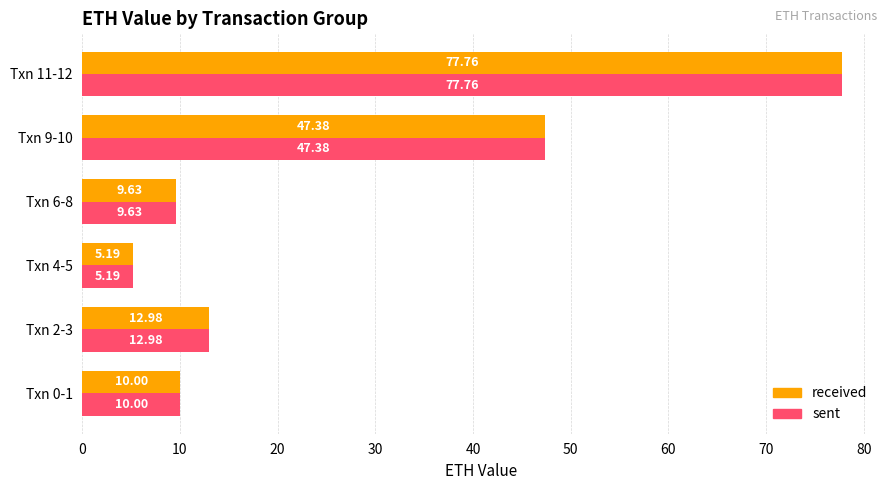

At which category is the sum across all series the highest?

Txn 11-12